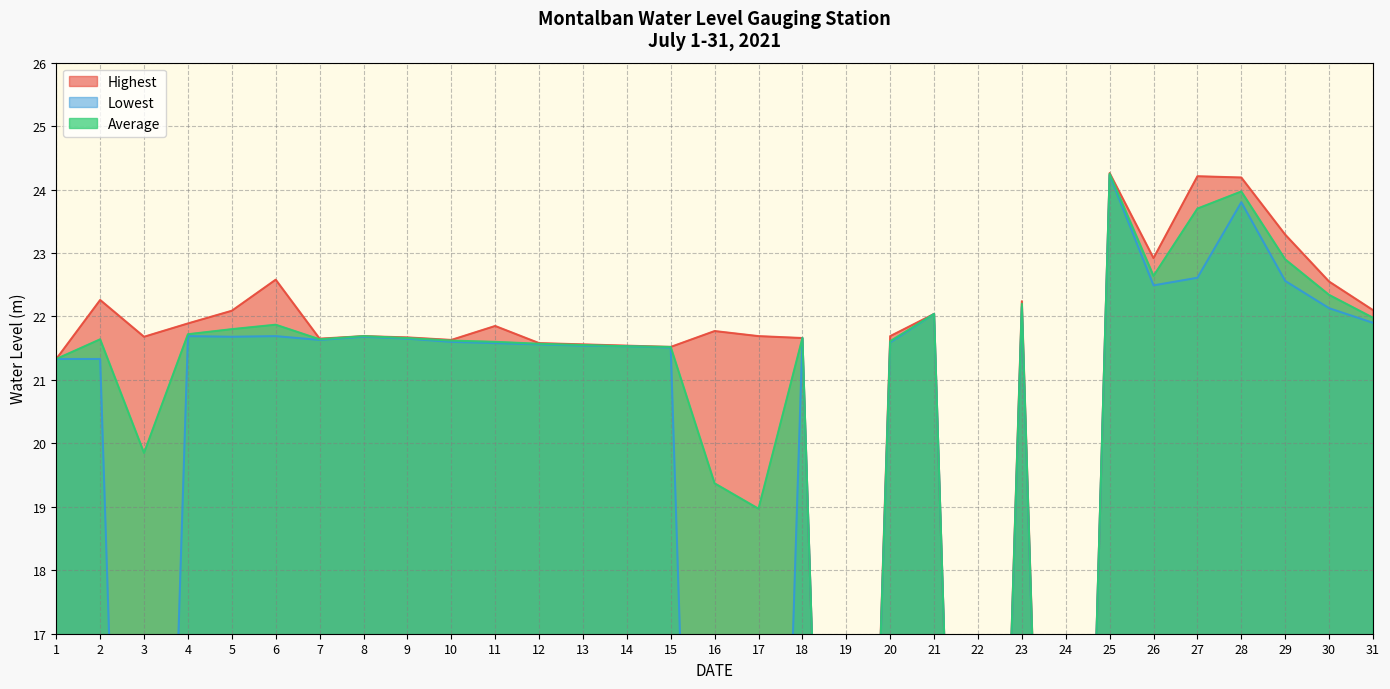

True or false: Average has more than 1 interior local peaks.

True